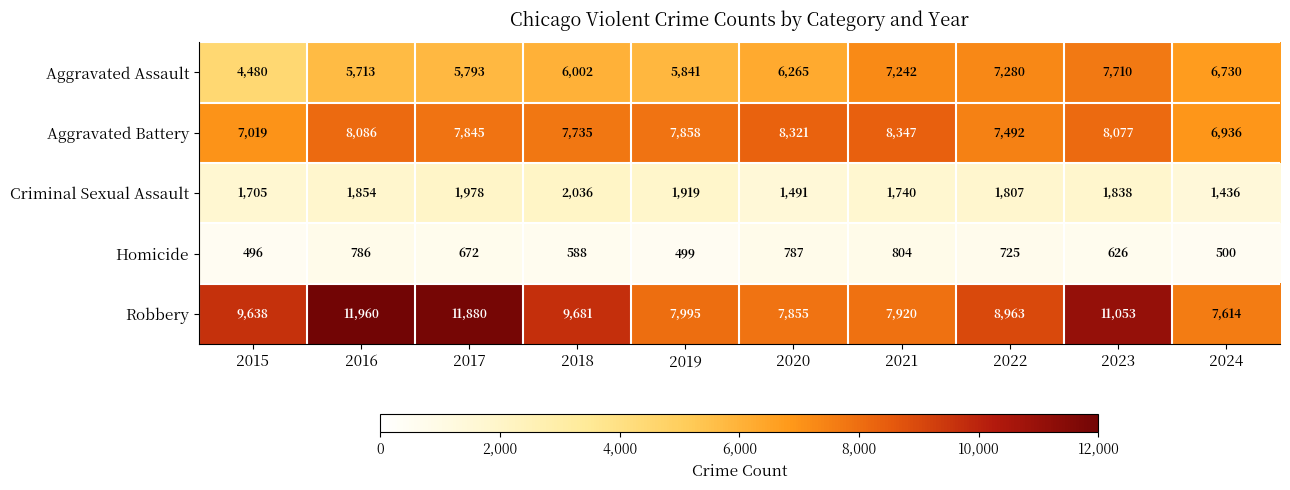

Where is Homicide nearest to the value 650?

2017